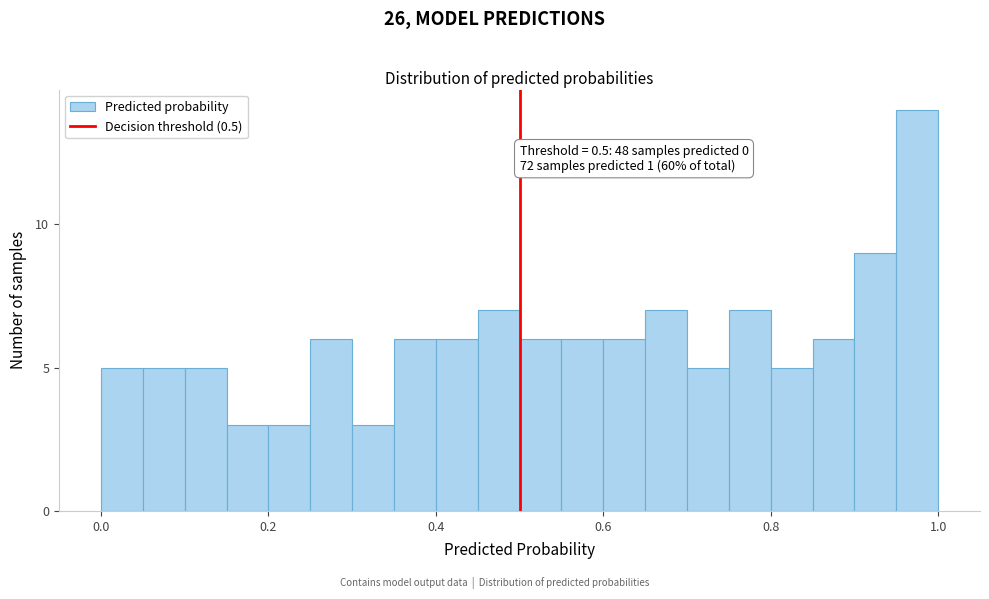

Read against the x-axis, roughly where is the centre of the tallest bar?

0.98